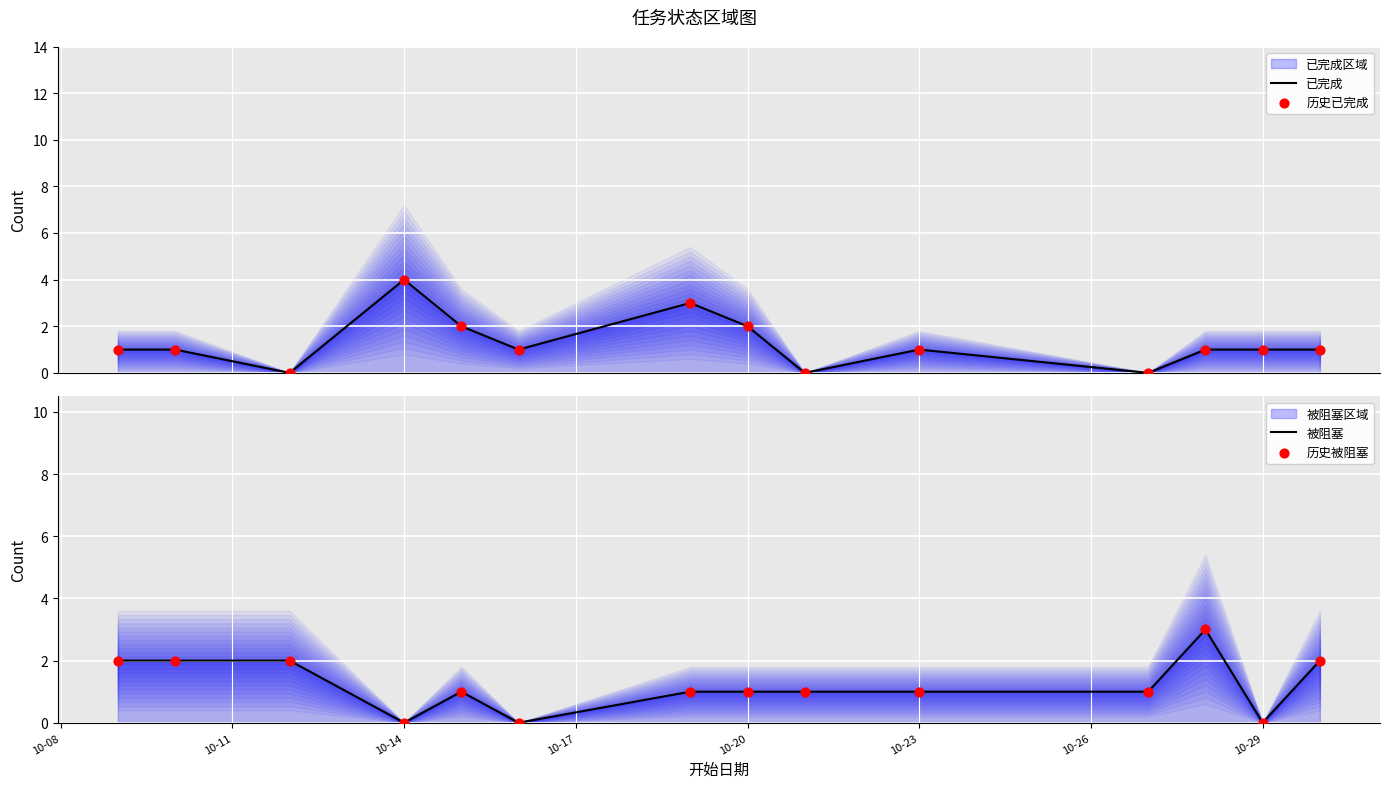

Which series has the largest Y range (max minus min)?

已完成